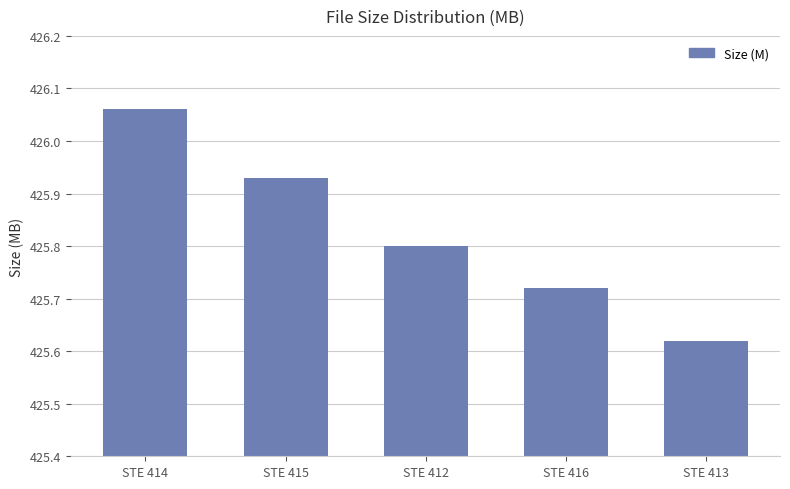

What is the ratio of the value at STE 416 to the value at STE 414?

1.0